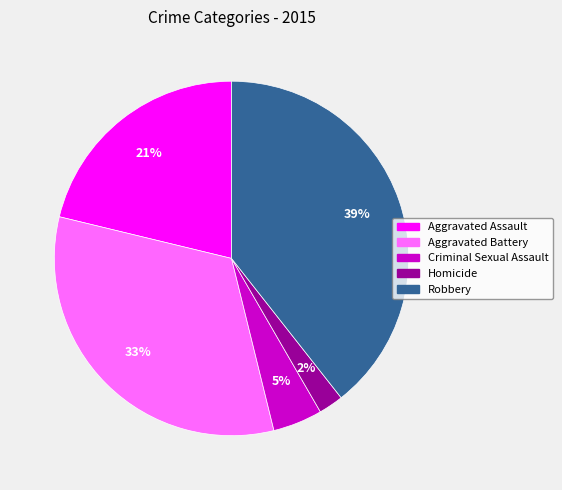

Is there a majority slice in this chart?

No